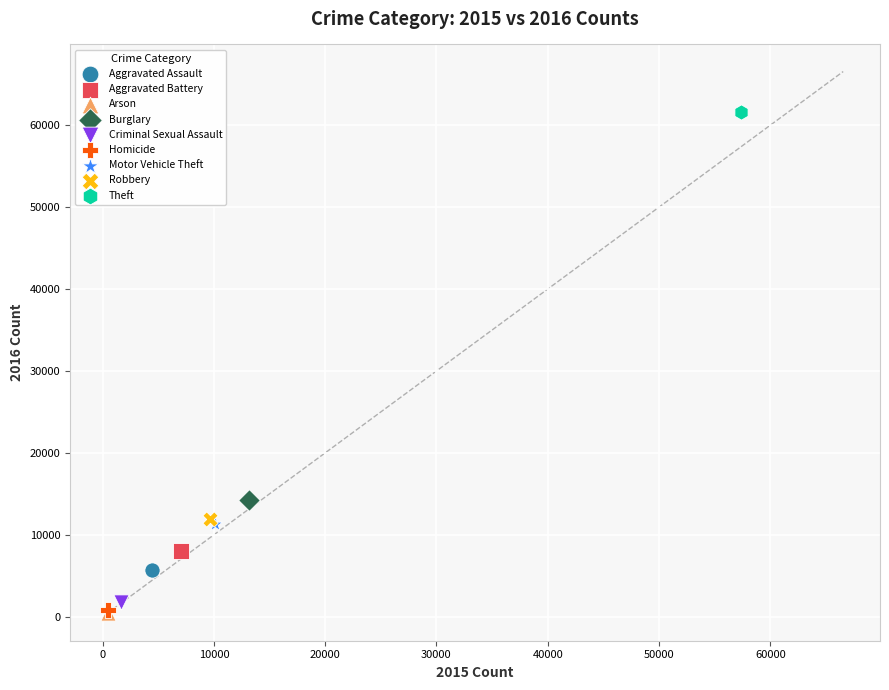

Which series reaches the maximum Y coordinate?

Theft